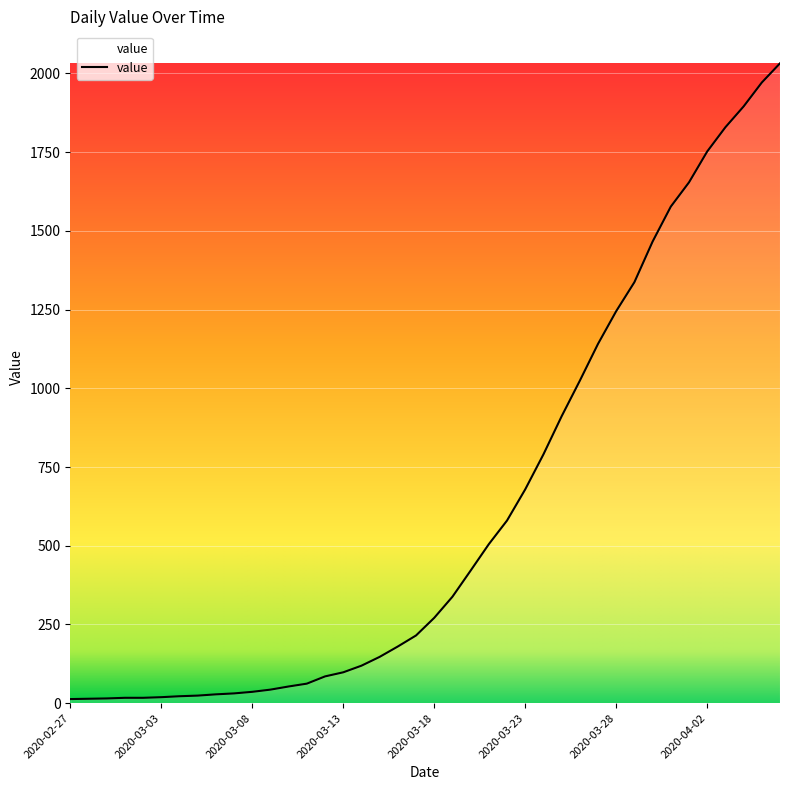

What is the smallest value displayed?

13